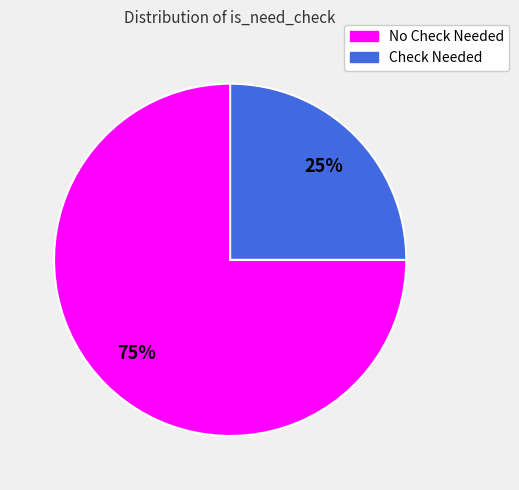

How many slices are in this pie chart?

2